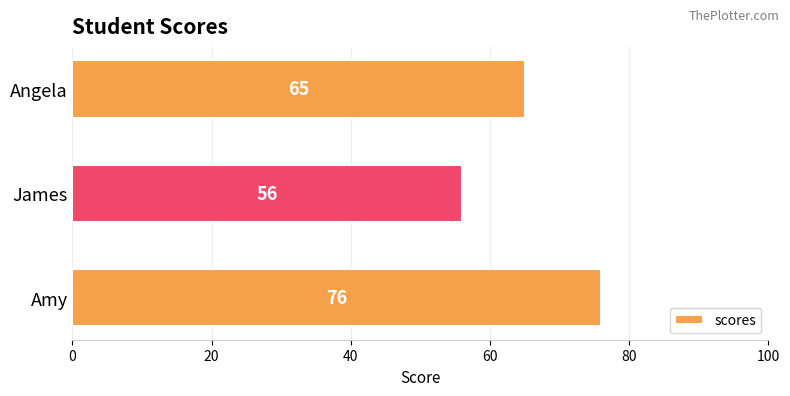

List the labels in order of value, smallest first.

James, Angela, Amy